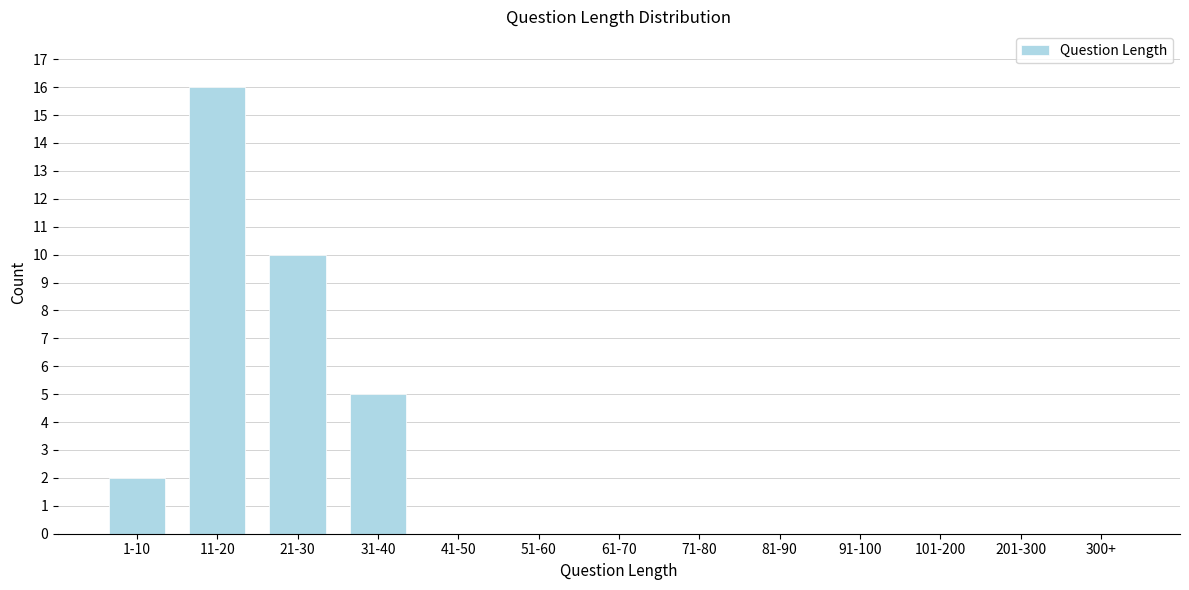

Reading left to right, what are all the values shown in this chart?

1-10=2	11-20=16	21-30=10	31-40=5	41-50=0	51-60=0	61-70=0	71-80=0	81-90=0	91-100=0	101-200=0	201-300=0	300+=0